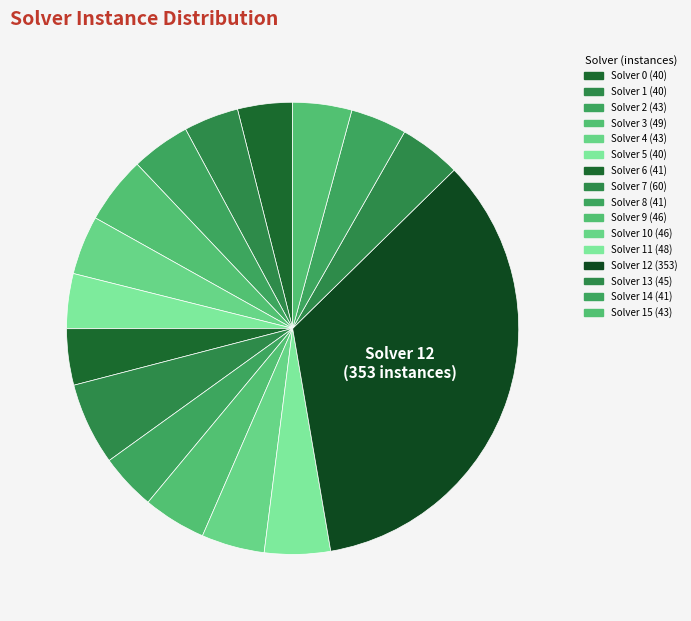

How many slices are in this pie chart?

16